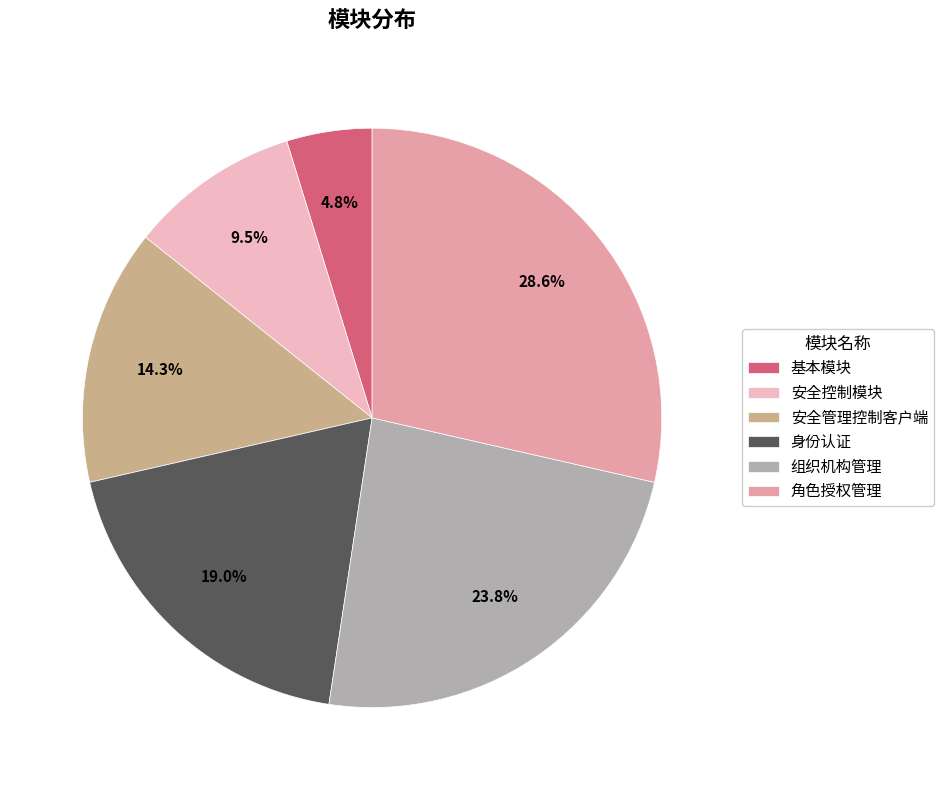

Does any single category account for the majority?

No